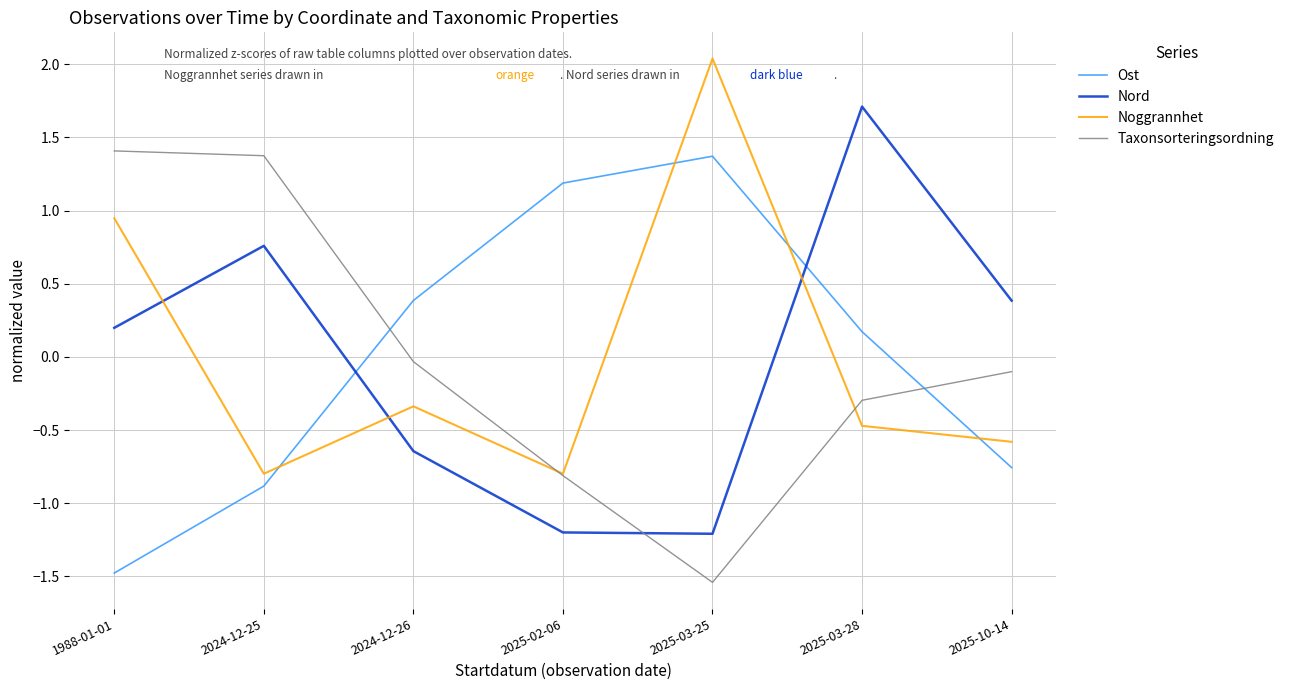

At 1988-01-01, list the series in order from smallest to largest.

Ost, Nord, Noggrannhet, Taxonsorteringsordning